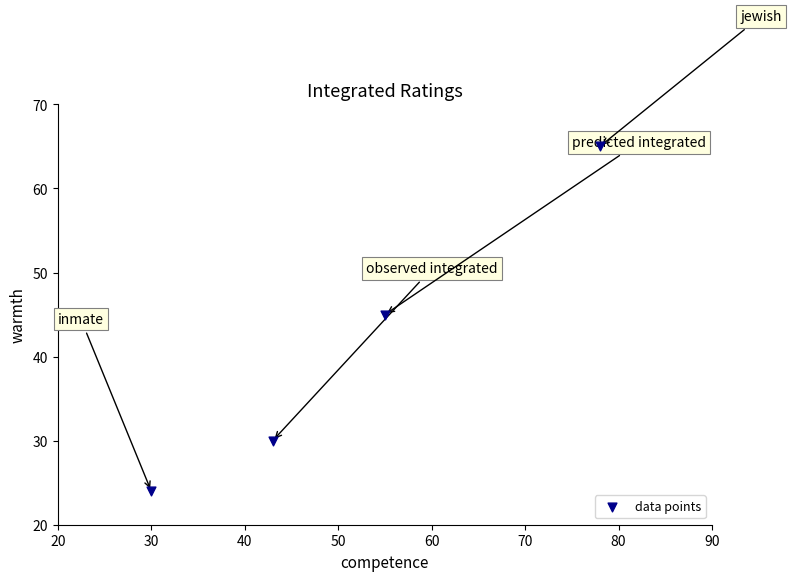

What Y value in the scatter plot is closest to 44?

45